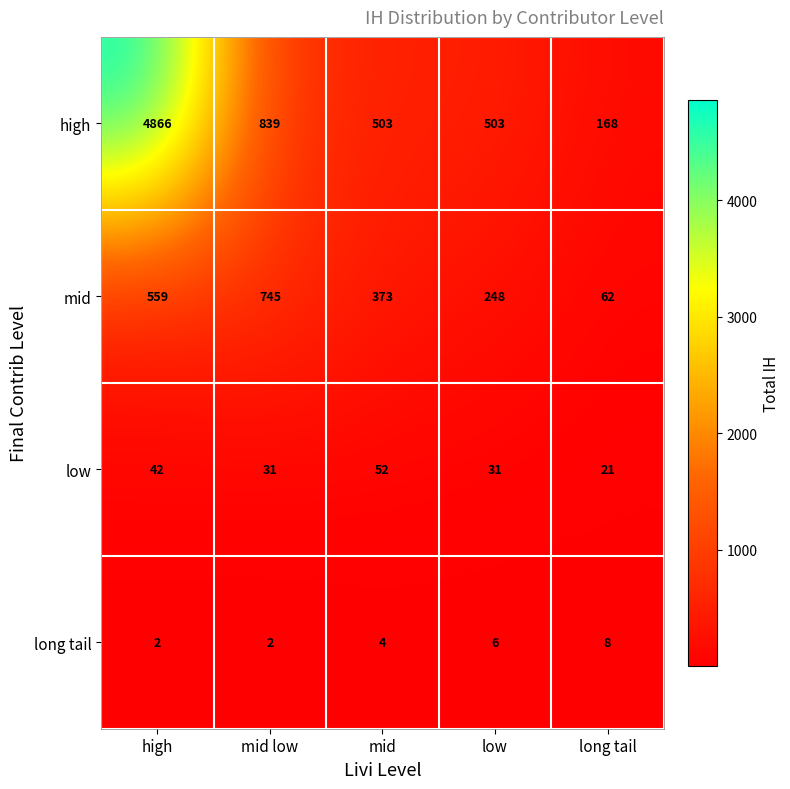

Reading left to right, transcribe all the data shown in this chart.

high: 4866	839	503	503	168
mid: 559	745	373	248	62
low: 42	31	52	31	21
long tail: 2	2	4	6	8